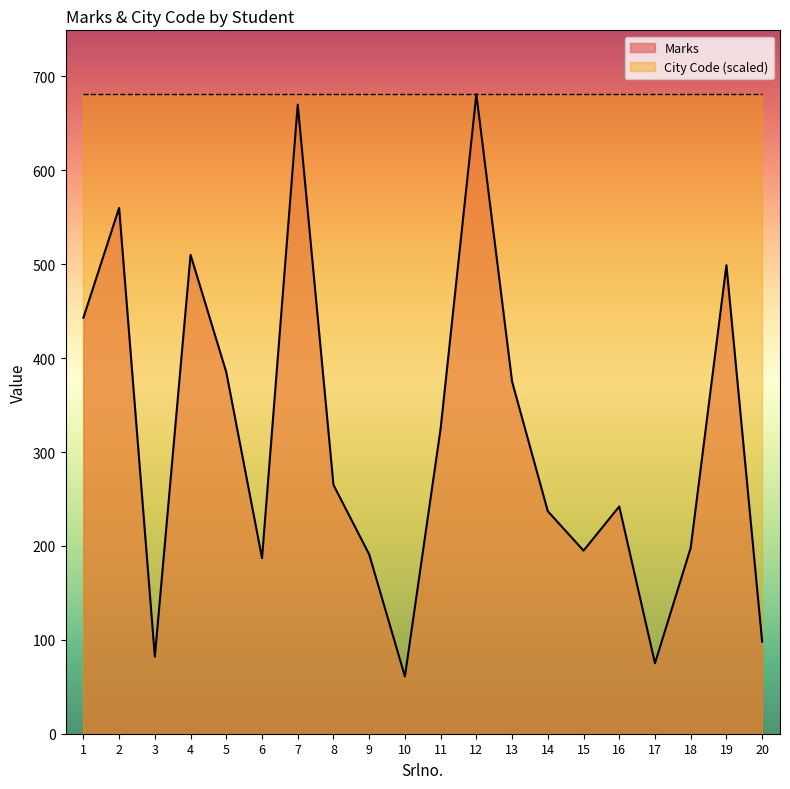

How many interior local valleys (lower than both neighbors) does the data have?

5